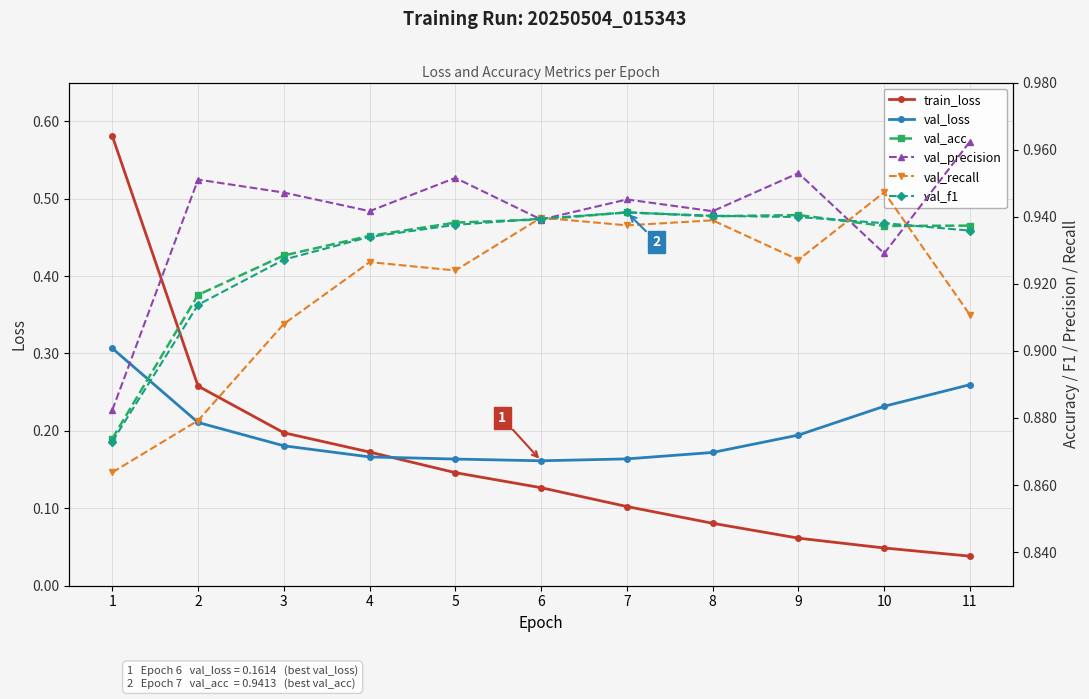

Is it true that val_acc equals 0.9 at 10?

True